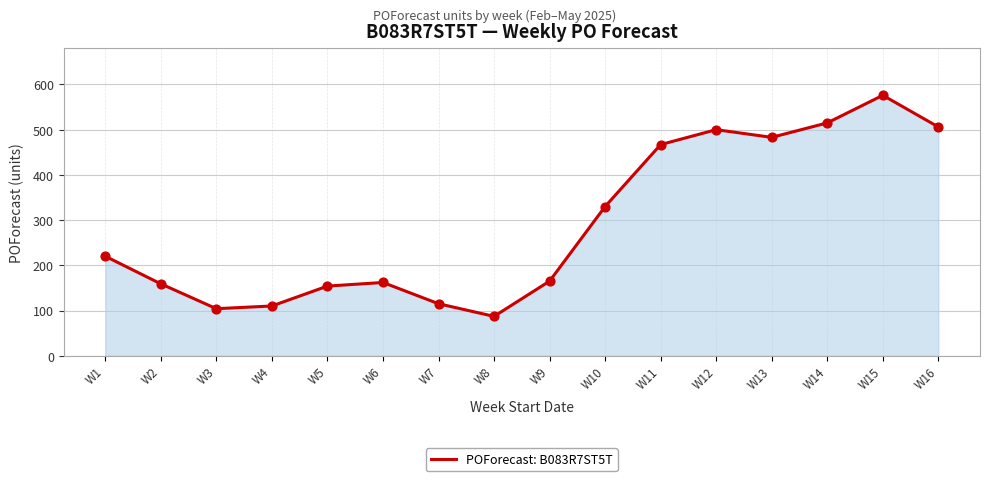

What is the change in value from W1 to W10?

+110